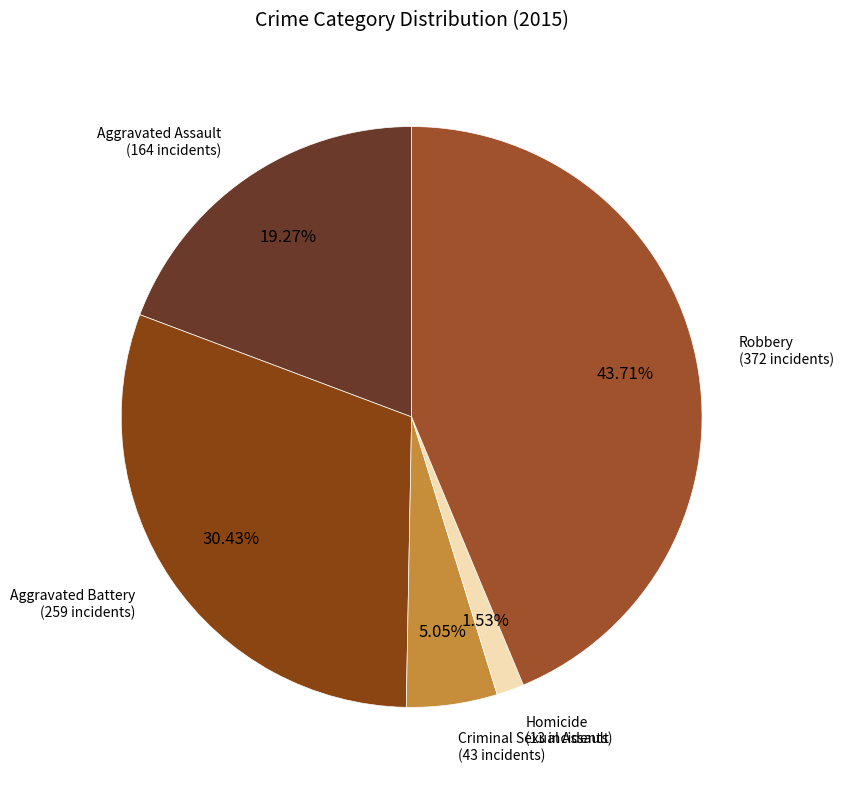

Does Aggravated Battery represent more than half of the total?

No